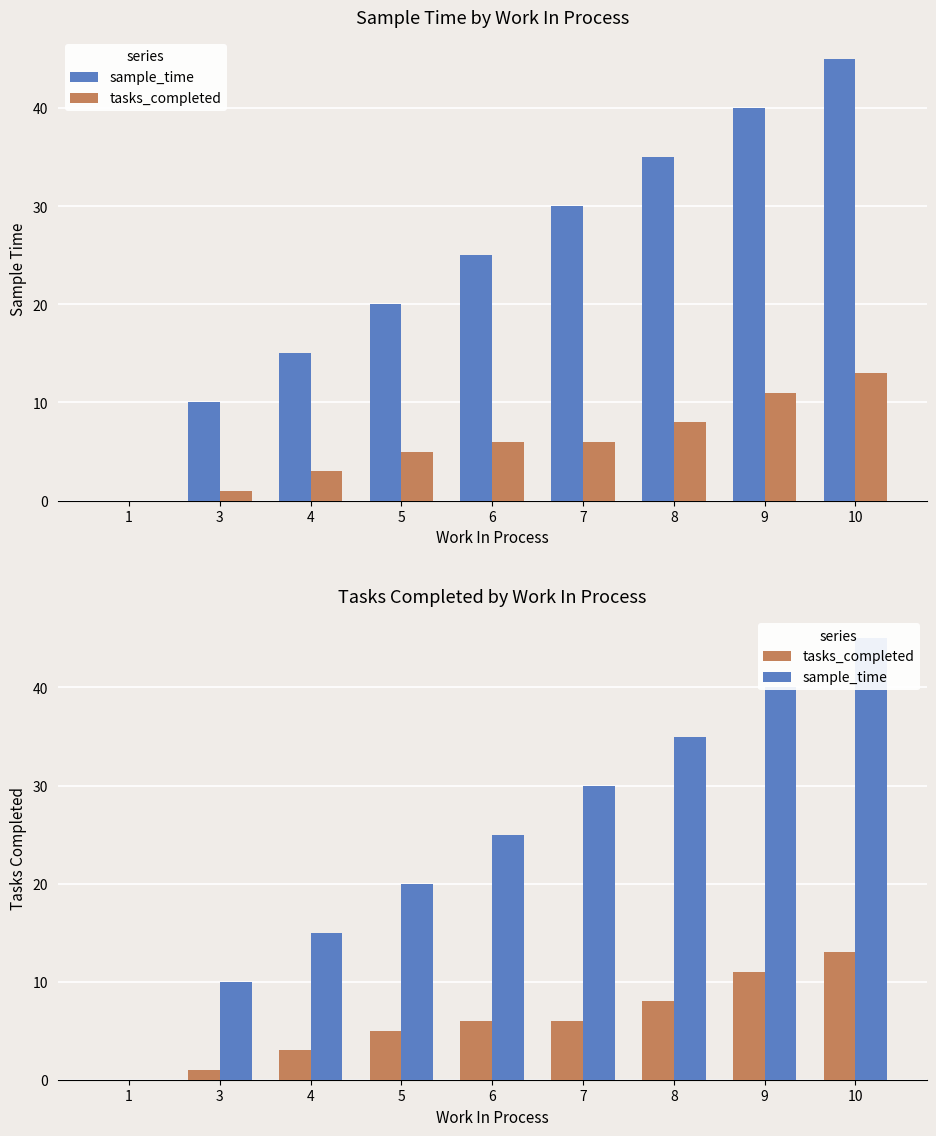

What is the value of the sample_time bar at the 8th from the left?

40